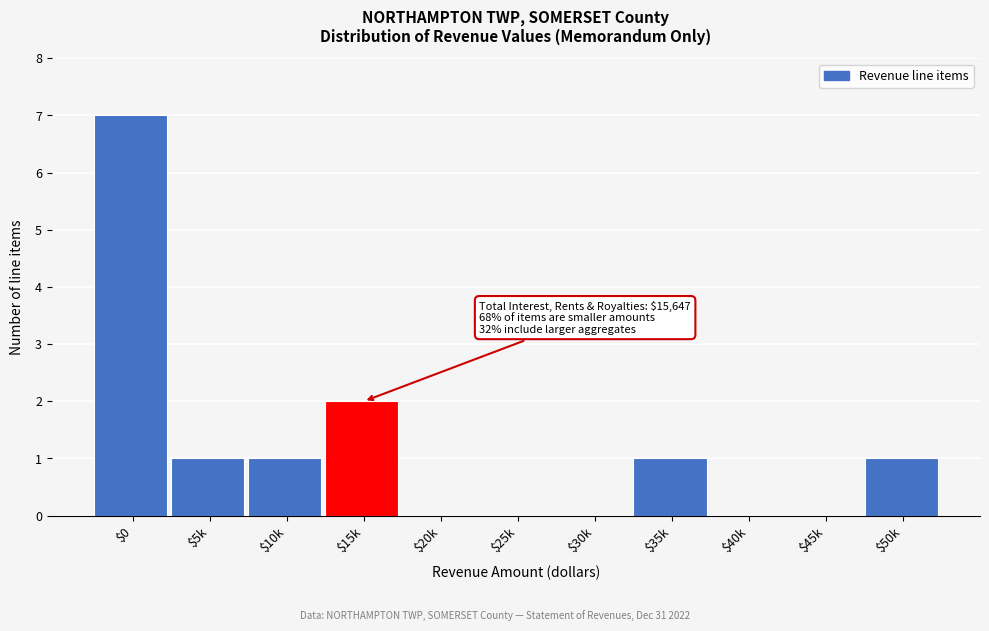

Where is the data nearest to the value 3?

$15k